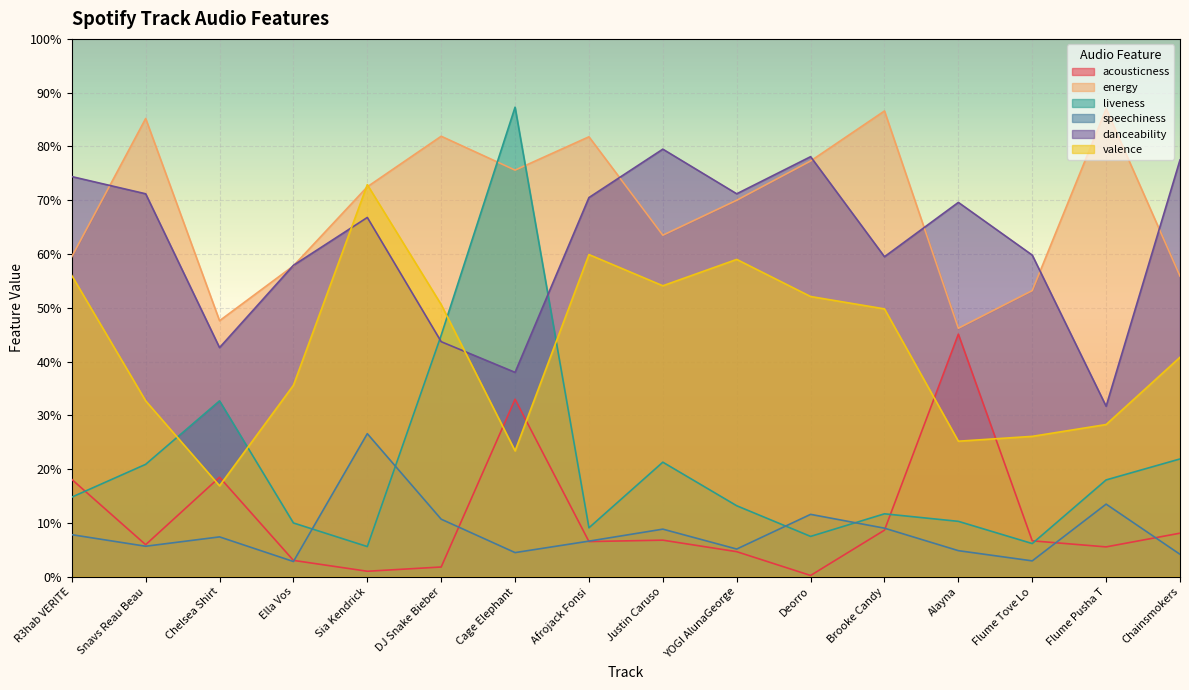

Which has a higher value, R3hab VERITE or Chelsea Shirt?

Chelsea Shirt